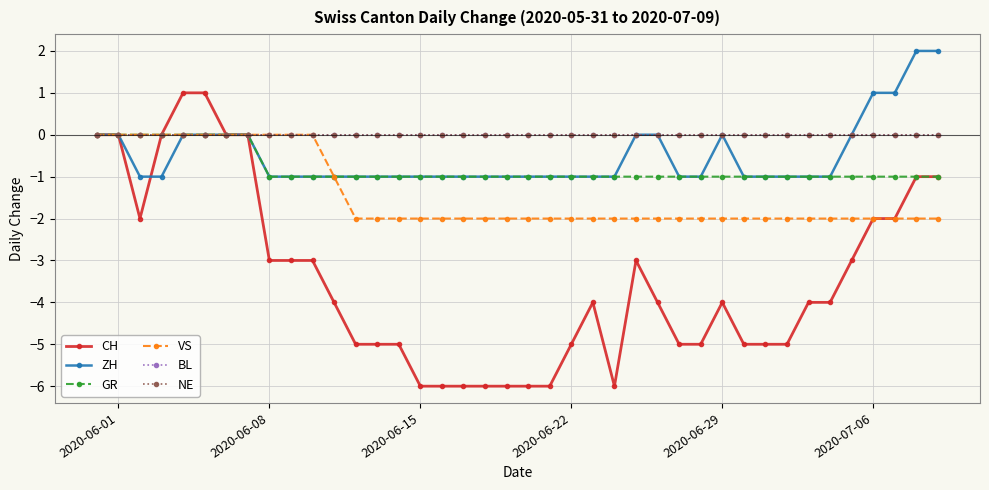

Does the chart have visible grid lines?

Yes